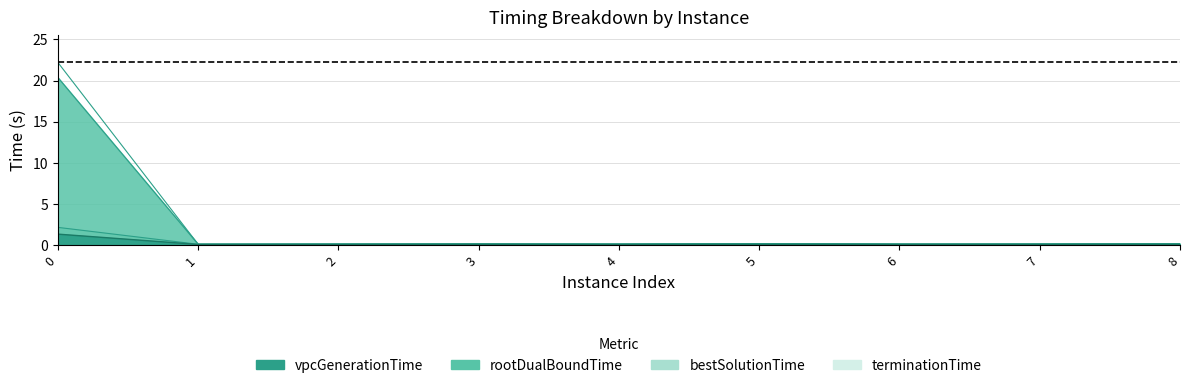

Which series has the widest spread of values?

terminationTime